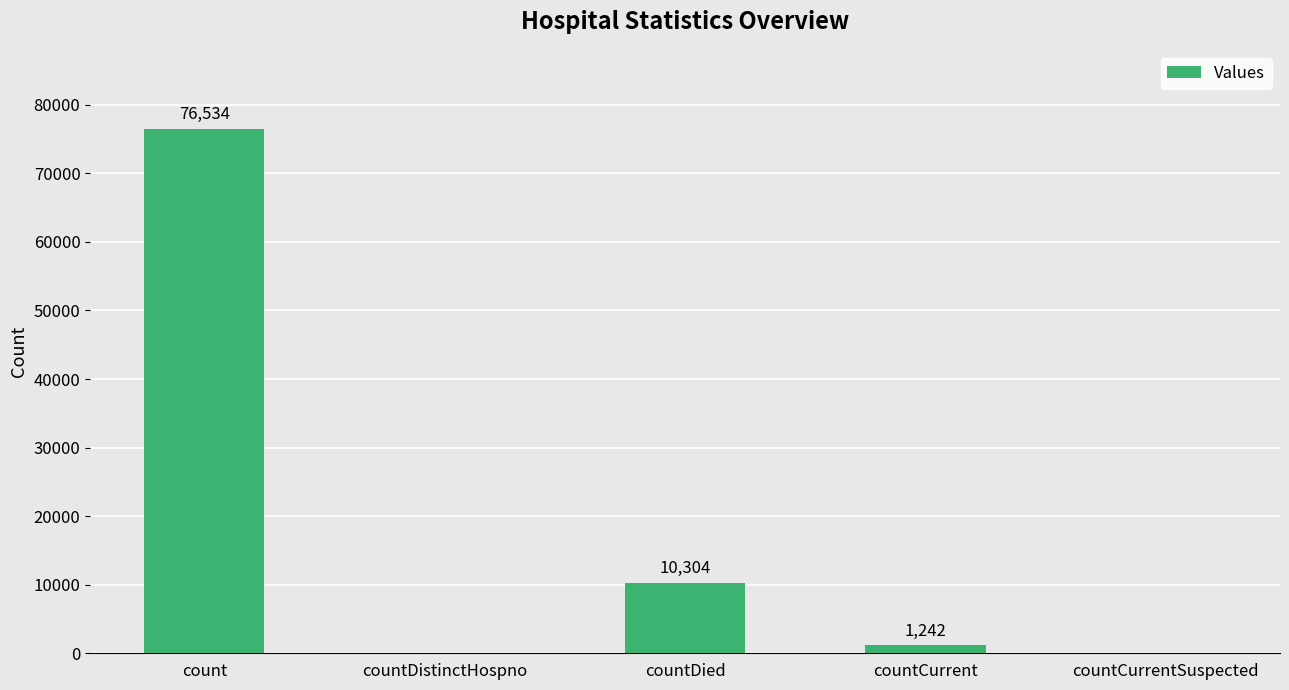

The chart shows a value of 0 at countCurrentSuspected. True or false?

True